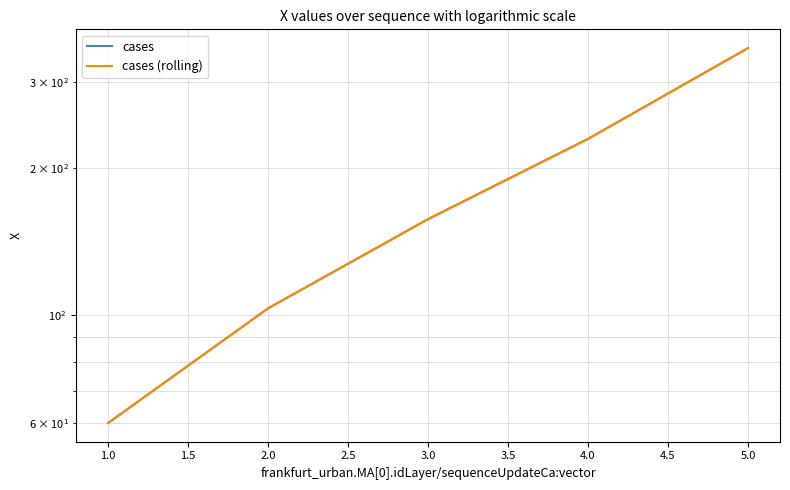

True or false: cases (rolling) has more than 1 points higher than both neighbors.

False